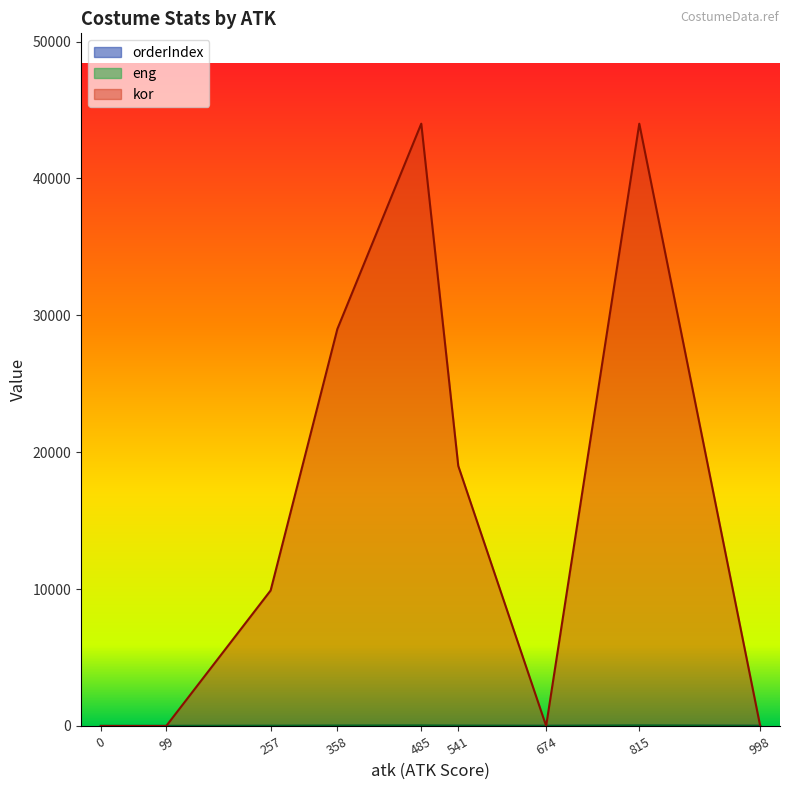

Between 358 and 541, which series saw the biggest shift?

kor